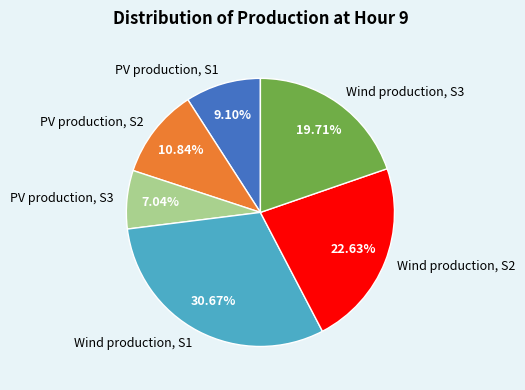

To the nearest percent, what is the difference between the largest and smallest slice percentages?

24%